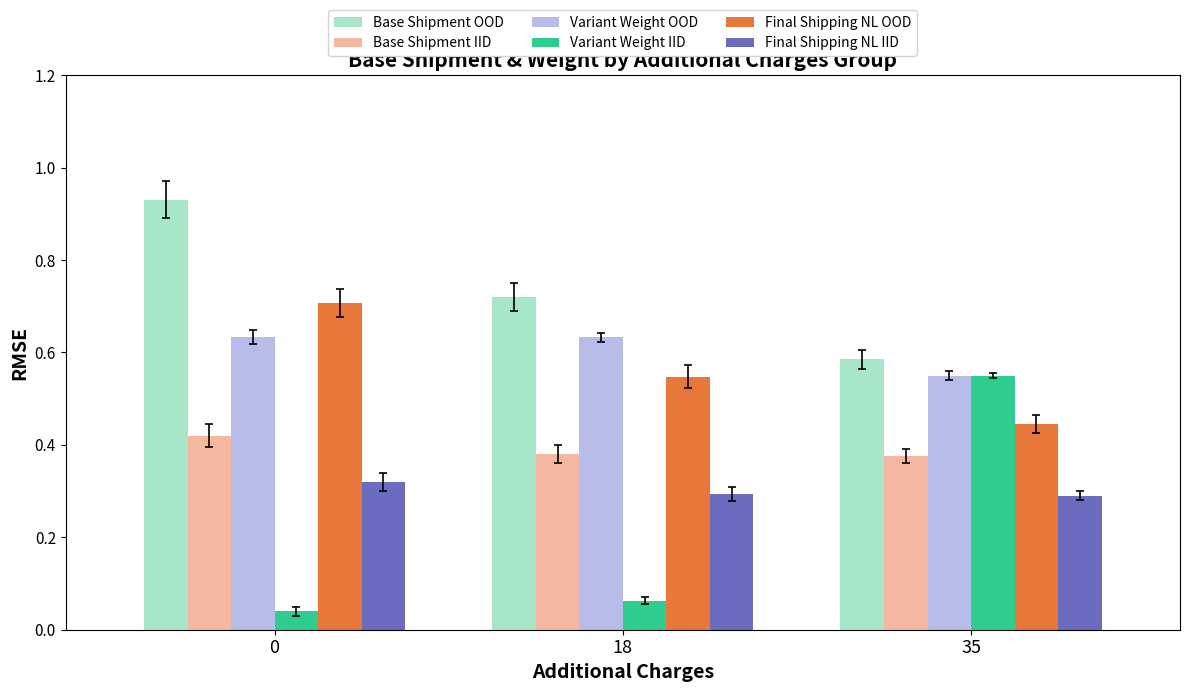

Which series changed the most between 0 and 35?

Variant Weight IID